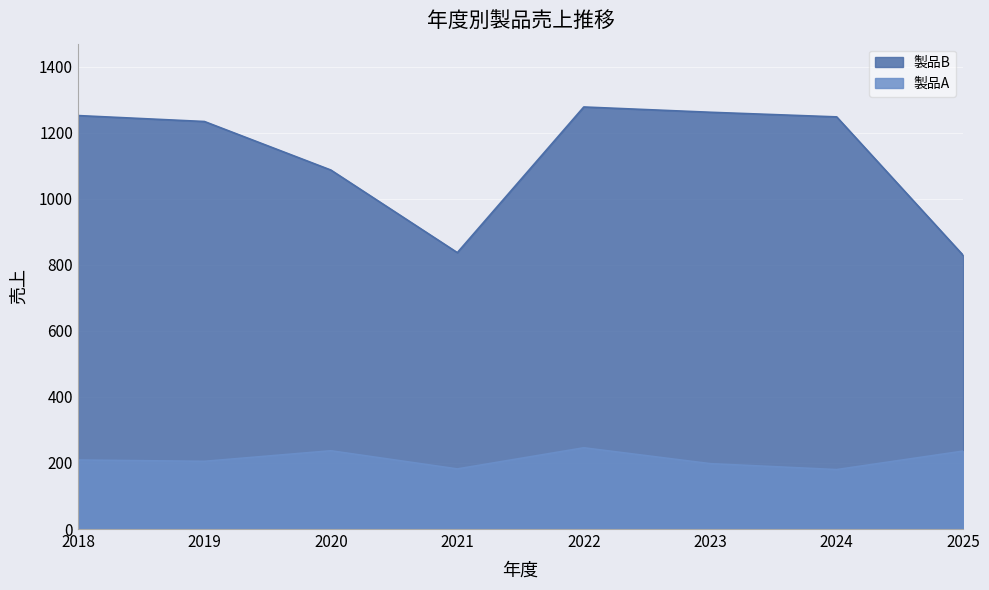

Count the number of data series in this chart.

2